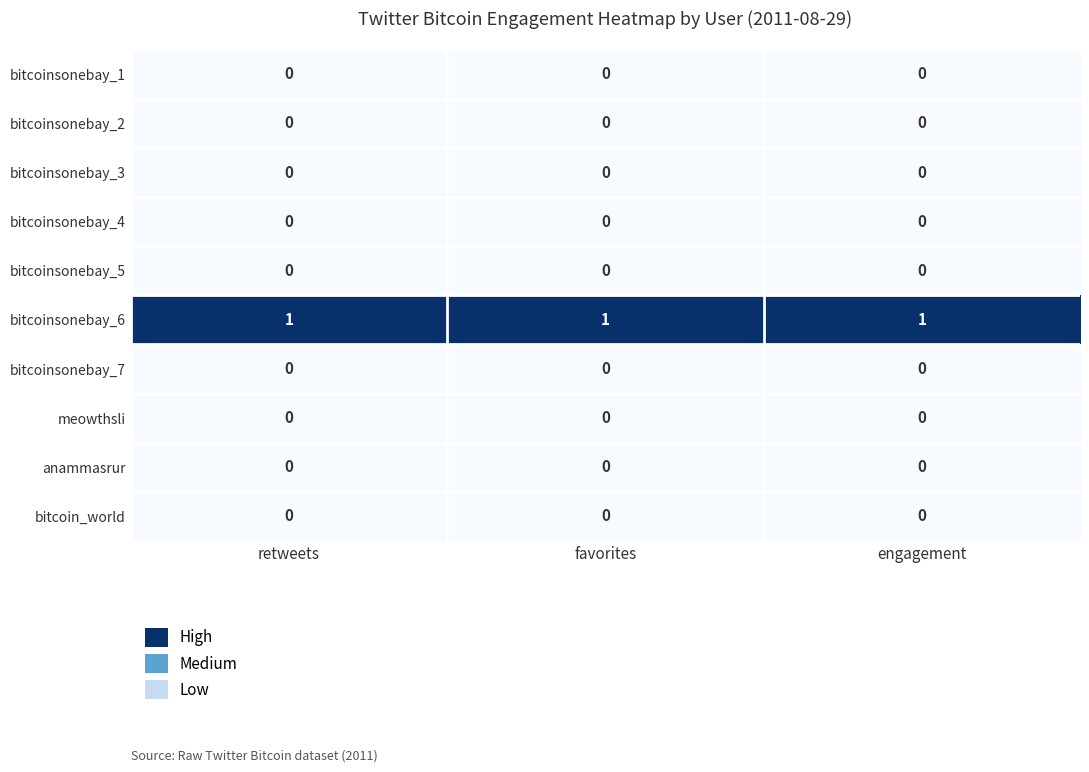

Which series has the largest total across all categories?

bitcoinsonebay_6